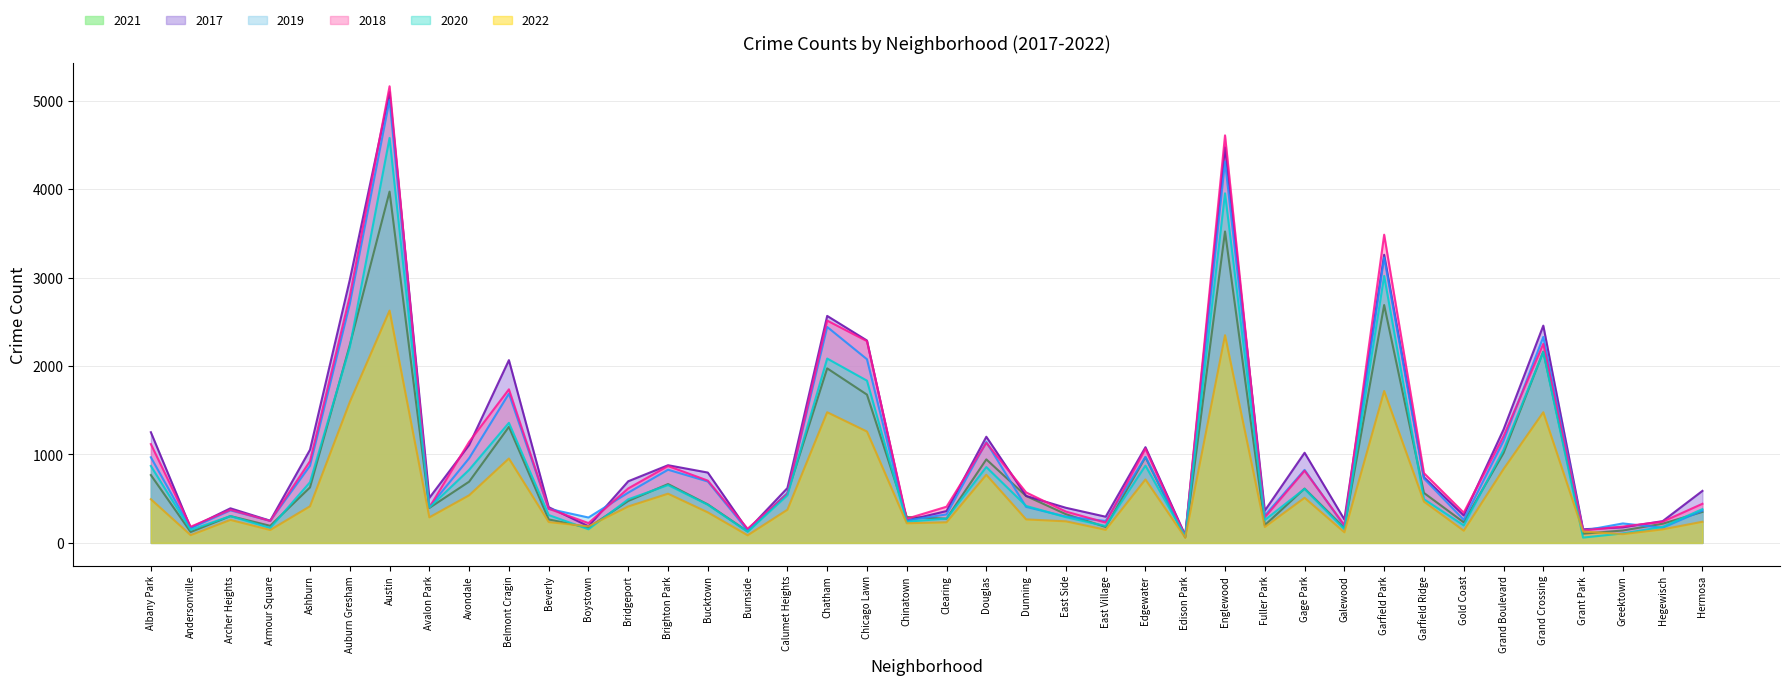

At Auburn Gresham, list the series in order from largest to smallest.

2017, 2018, 2019, 2021, 2020, 2022